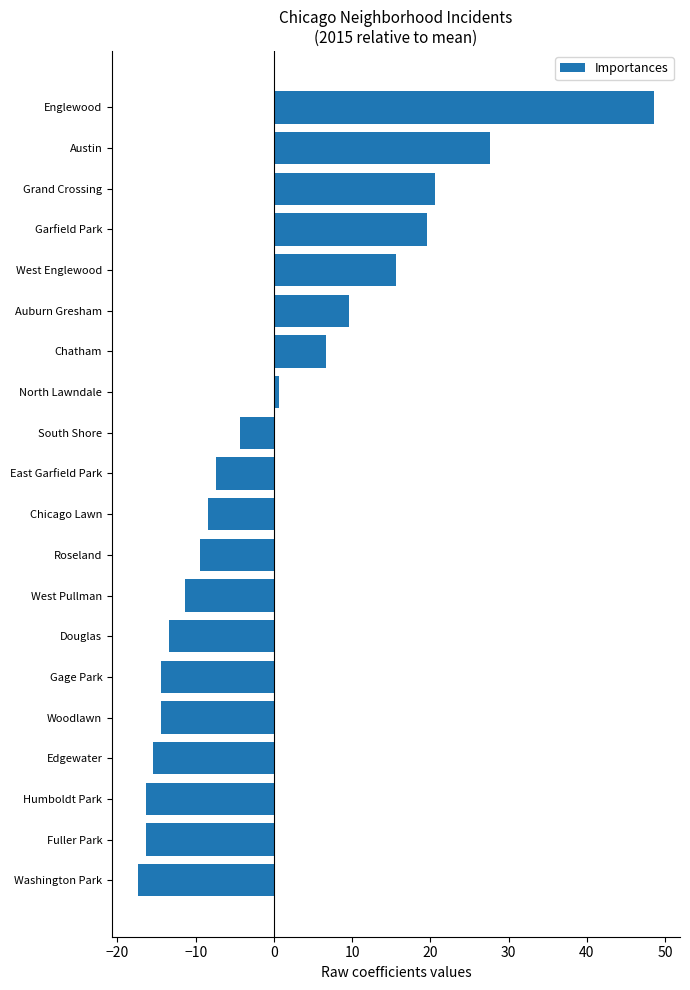

Reading top to bottom, transcribe all the data shown in this chart.

Englewood=48.6	Austin=27.6	Grand Crossing=20.6	Garfield Park=19.6	West Englewood=15.6	Auburn Gresham=9.6	Chatham=6.6	North Lawndale=0.6	South Shore=-4.4	East Garfield Park=-7.4	Chicago Lawn=-8.4	Roseland=-9.4	West Pullman=-11.4	Douglas=-13.4	Gage Park=-14.4	Woodlawn=-14.4	Edgewater=-15.4	Humboldt Park=-16.4	Fuller Park=-16.4	Washington Park=-17.4